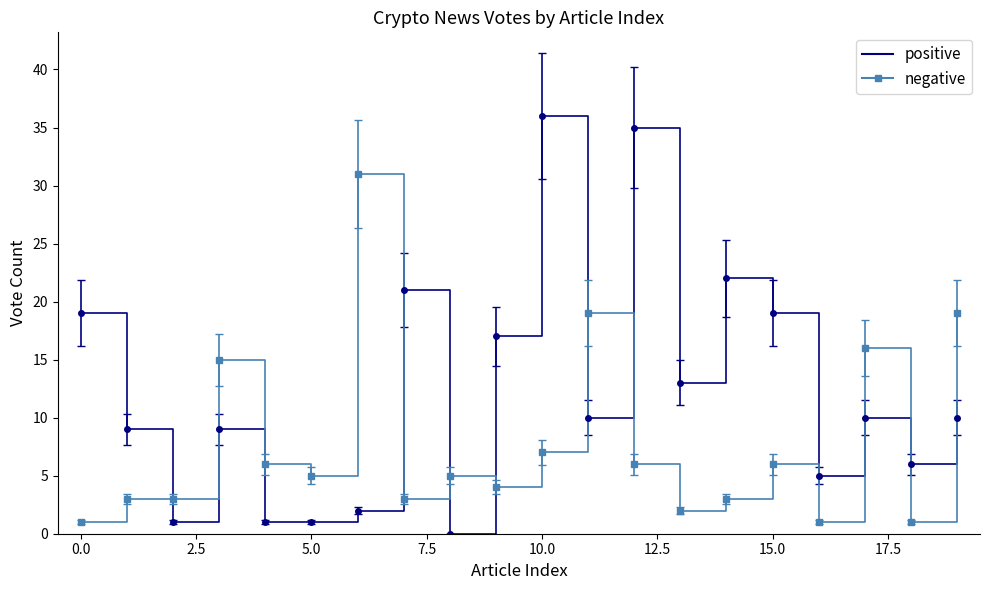

Which series has the largest total across all categories?

positive